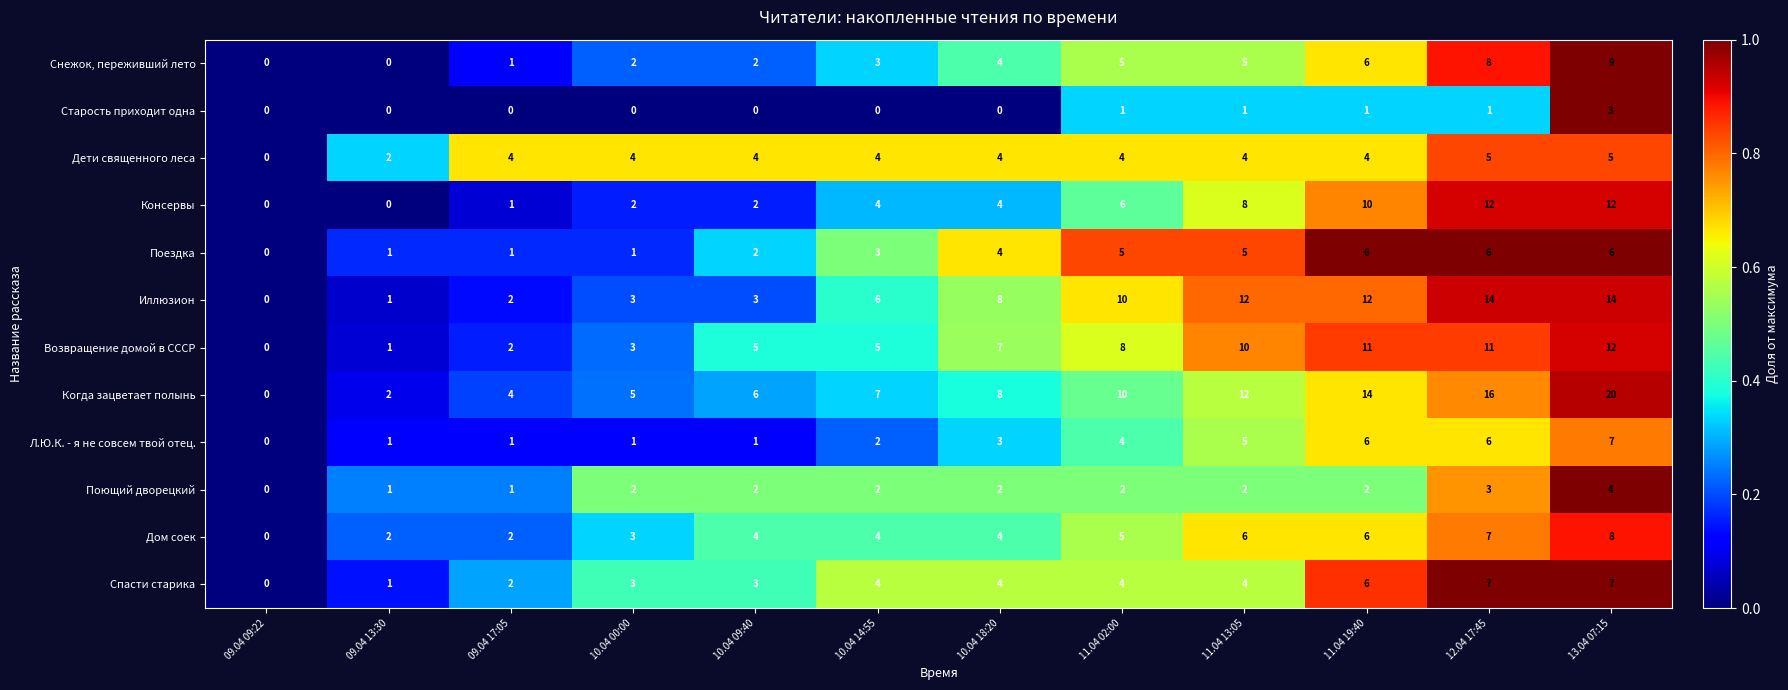

Between 10.04 00:00 and 13.04 07:15, which series saw the biggest shift?

Когда зацветает полынь